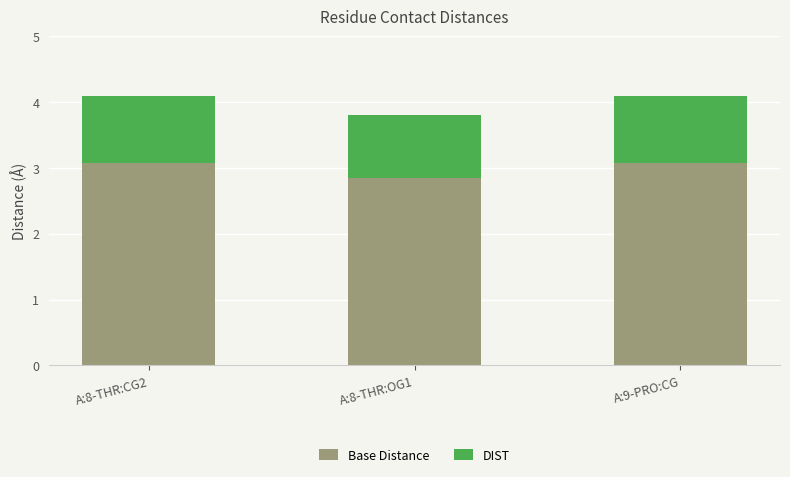

What is the sum of the Base Distance values at A:8-THR:OG1 and A:8-THR:CG2?

5.9